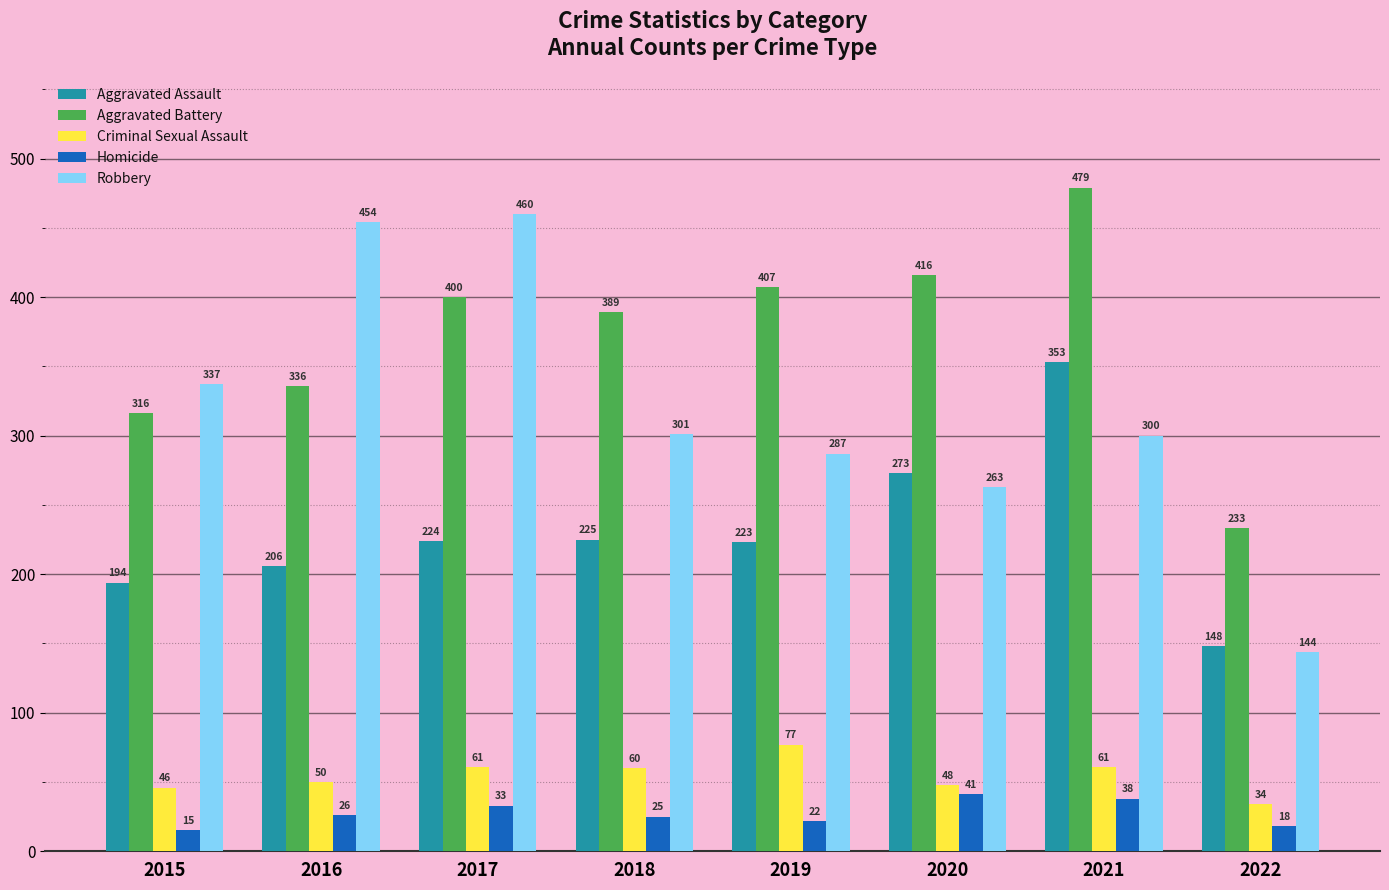

Between 2015 and 2016, which series saw the biggest shift?

Robbery